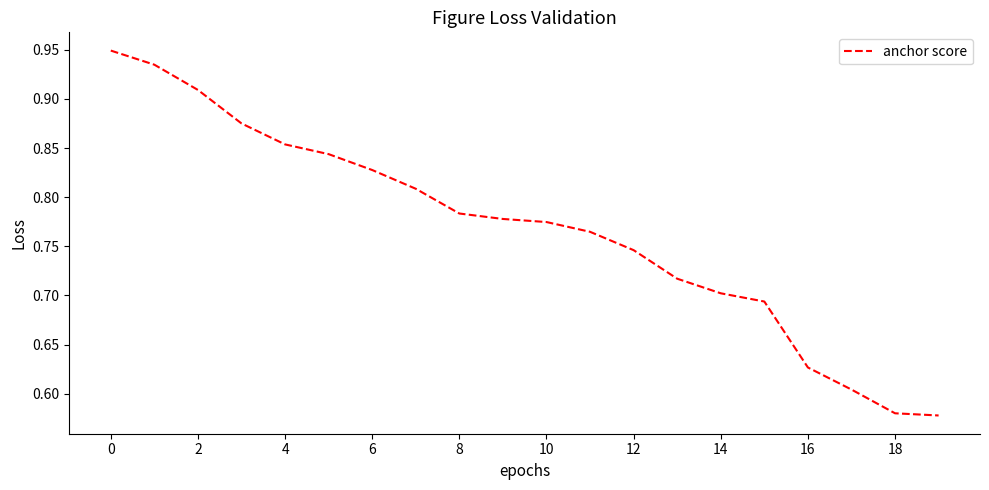

What is the difference between the maximum and minimum values?

0.4